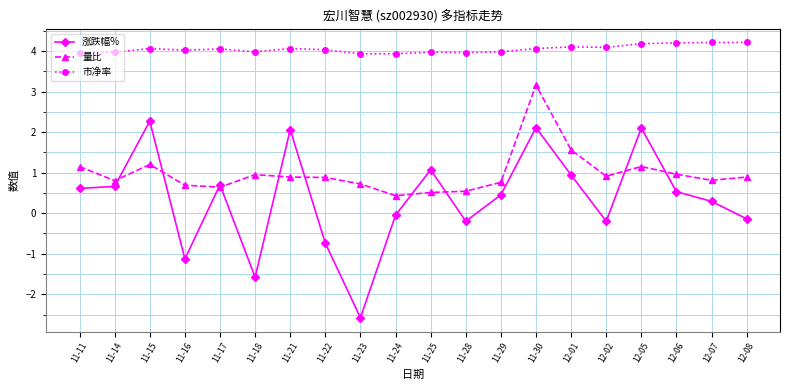

At which label is 涨跌幅% closest to 0?

11-24